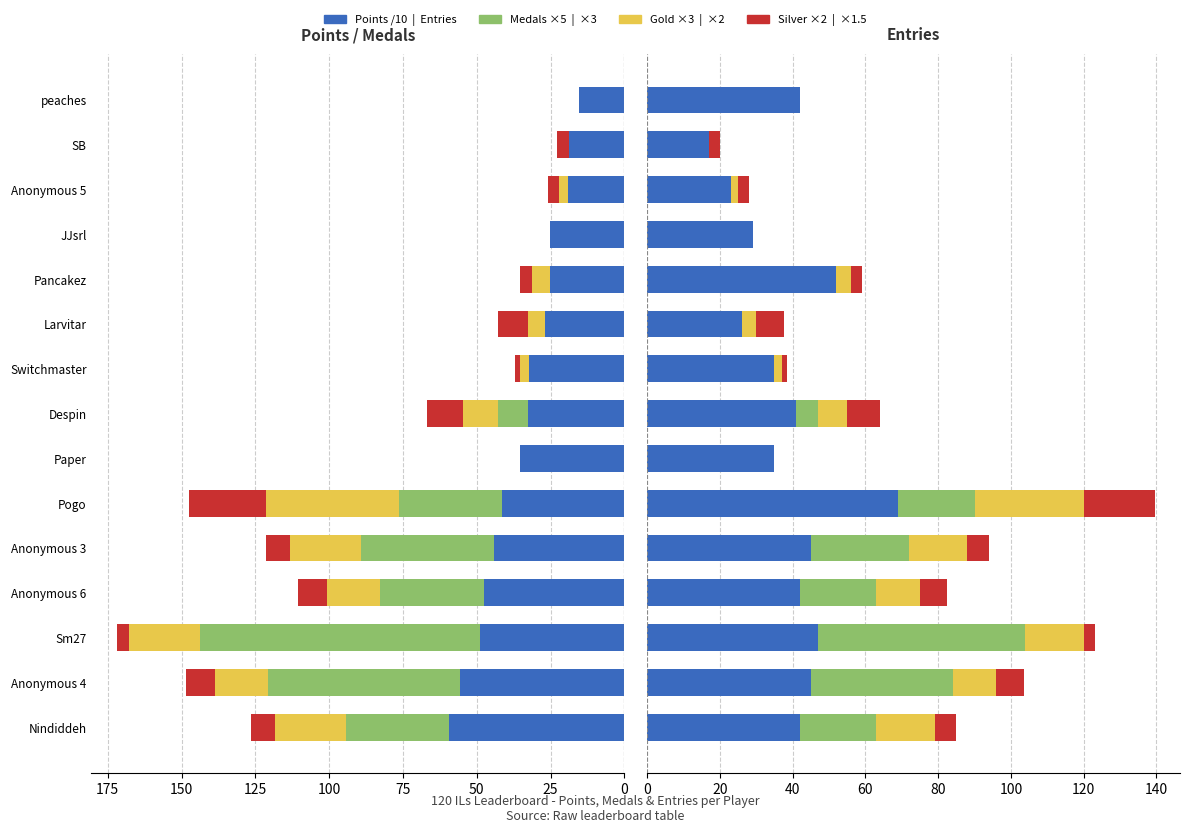

Reading left to right, transcribe all the data shown in this chart.

Points: 59.3	55.6	48.9	47.7	44.3	41.4	35.3	32.8	32.2	26.8	25.2	25.1	19.0	18.9	15.4
Medals: 21.0	39.0	57.0	21.0	27.0	21.0	0.0	6.0	0.0	0.0	0.0	0.0	0.0	0.0	0.0
Entries: 42.0	45.0	47.0	42.0	45.0	69.0	35.0	41.0	35.0	26.0	52.0	29.0	23.0	17.0	42.0
col_3: 24.0	18.0	24.0	18.0	24.0	45.0	0.0	12.0	3.0	6.0	6.0	0.0	3.0	0.0	0.0
col_4: 8.0	10.0	4.0	10.0	8.0	26.0	0.0	12.0	2.0	10.0	4.0	0.0	4.0	4.0	0.0